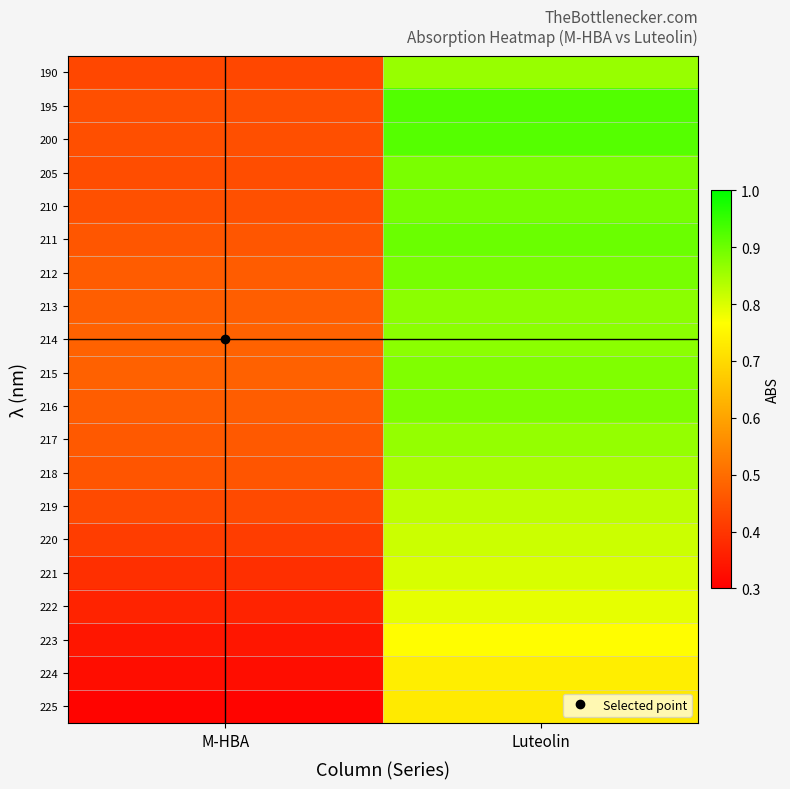

Between M-HBA and Luteolin, which is larger?

Luteolin